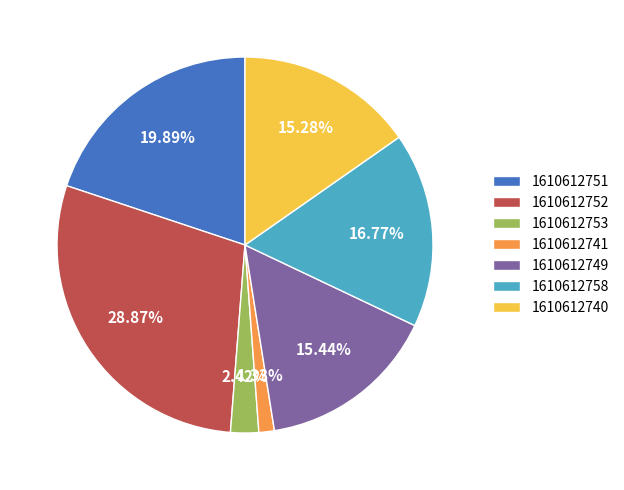

Is it true that 1610612758 is 12% of the pie?

False